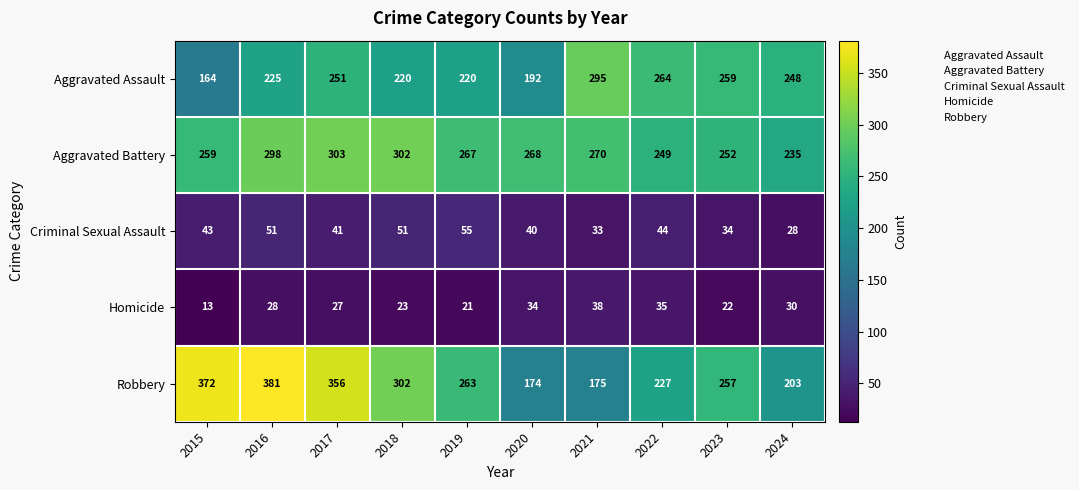

At how many categories does at least one series exceed 347?

3